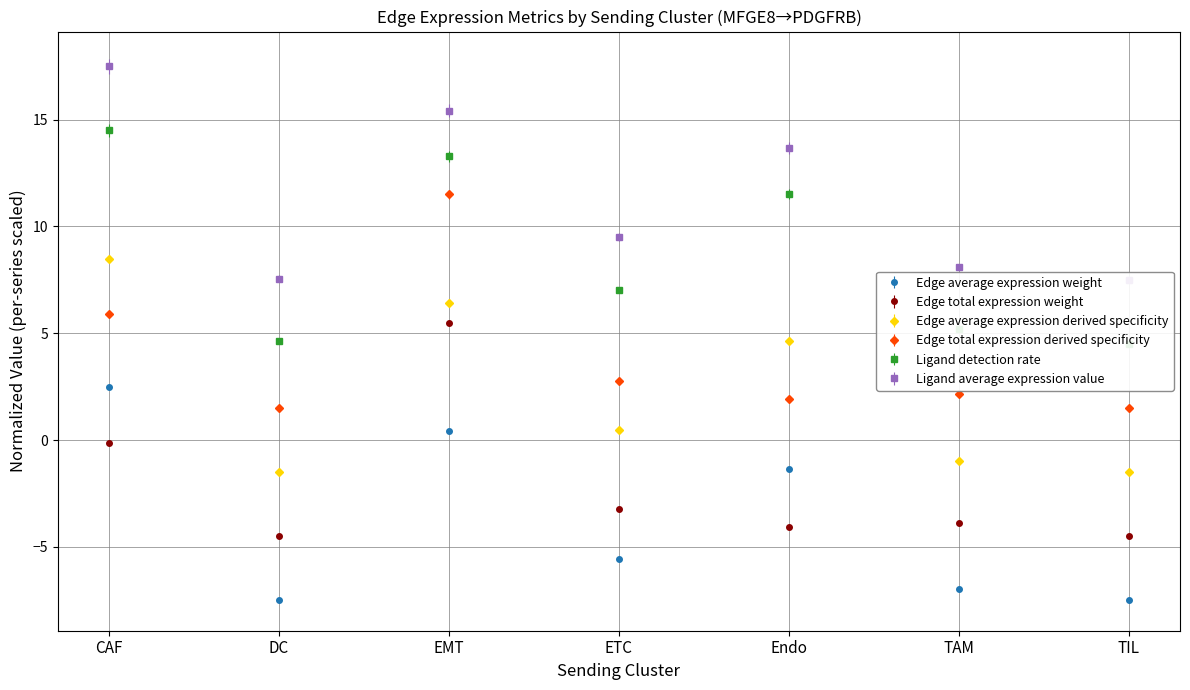

What is the label of the 6th point from the left?

TAM